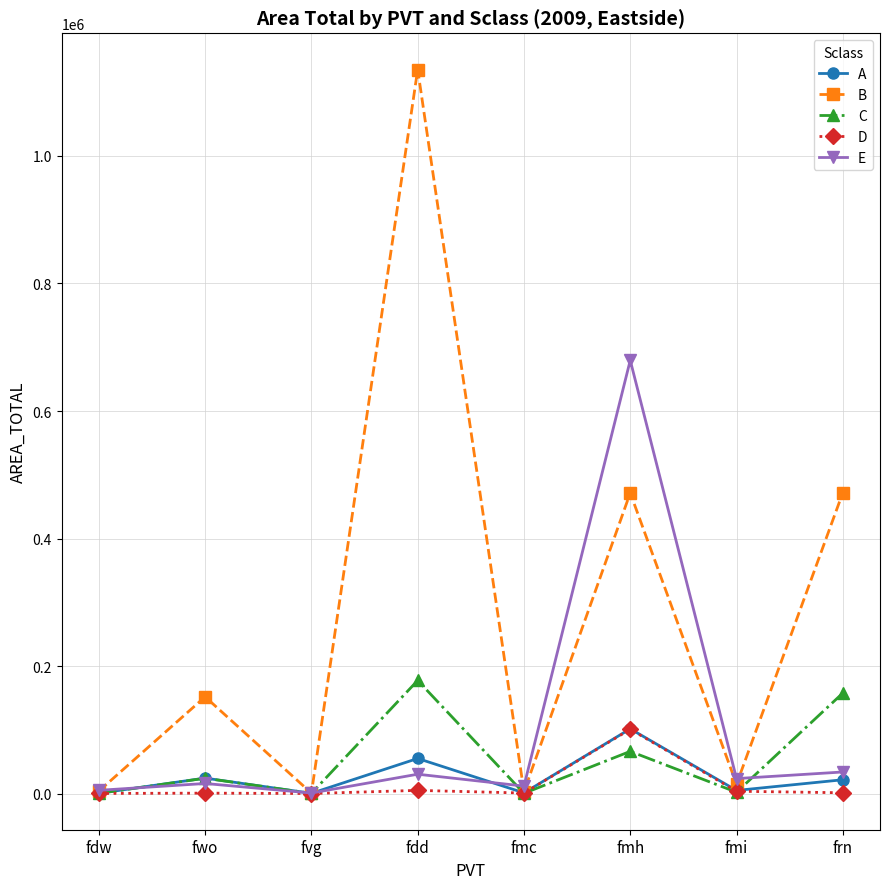

In B, how many points are higher than both neighbors (excluding endpoints)?

3